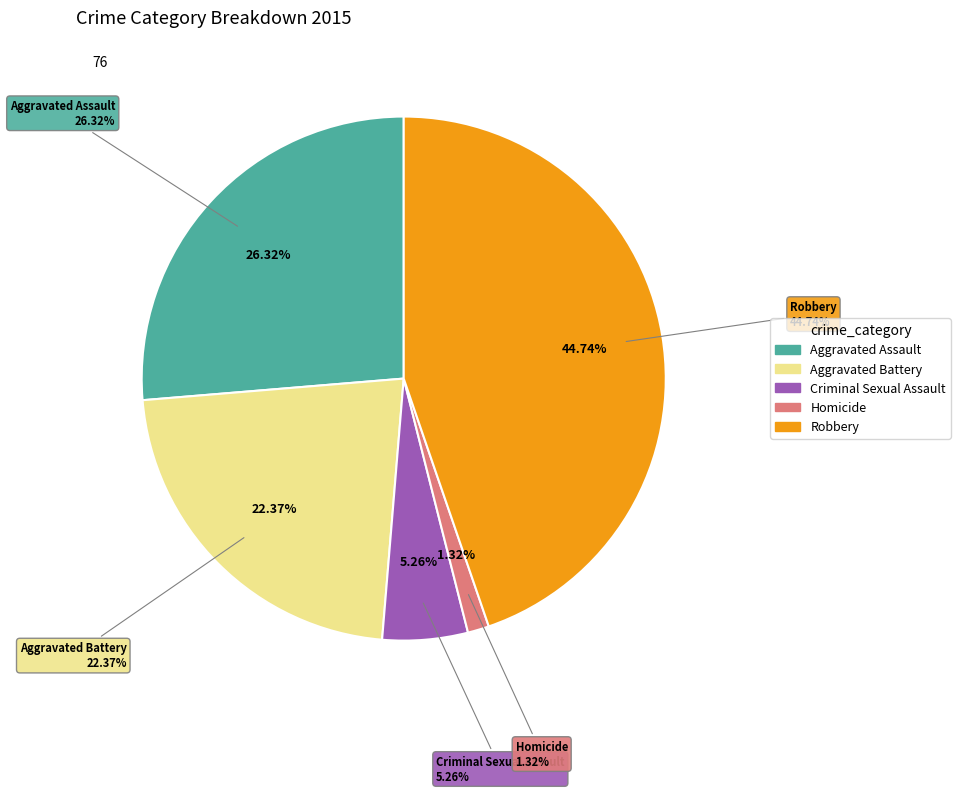

What is the change in value from Aggravated Assault to Aggravated Battery?

-3